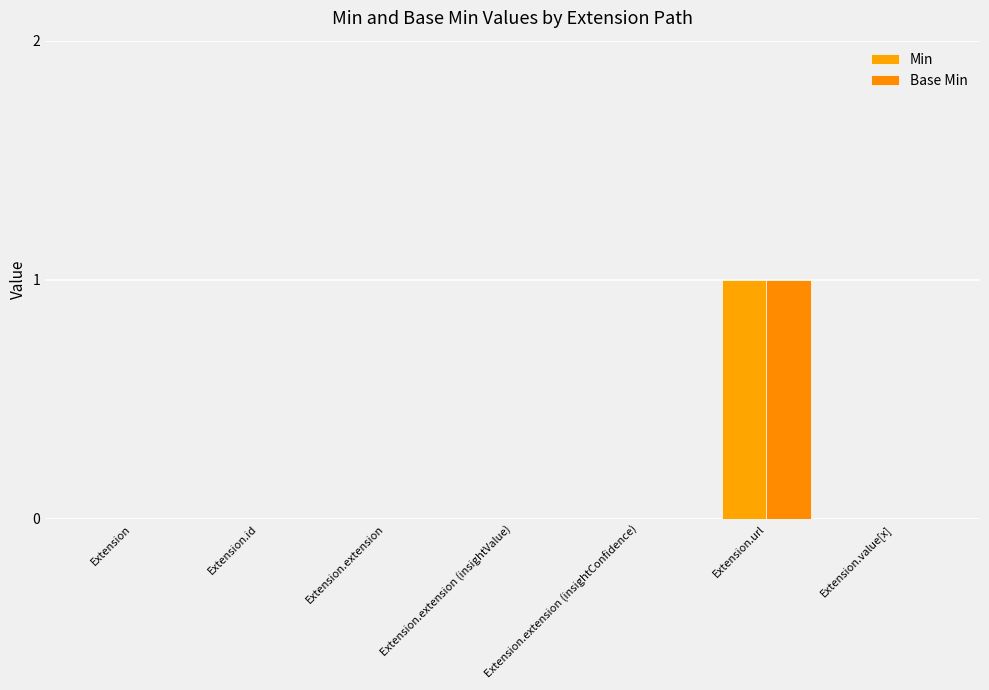

Rank the categories by Base Min value from highest to lowest.

Extension.url, Extension, Extension.id, Extension.extension, Extension.extension (insightValue), Extension.extension (insightConfidence), Extension.value[x]